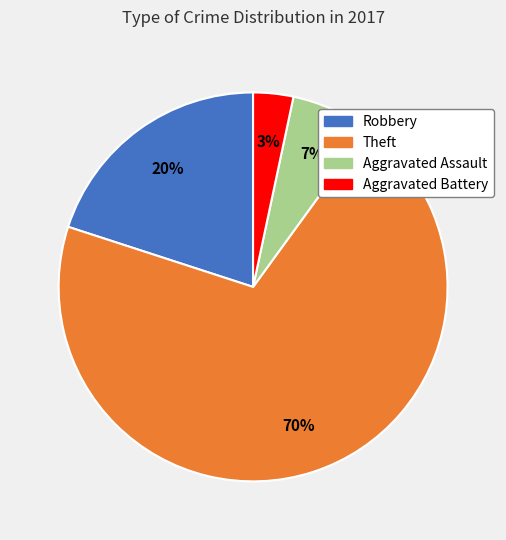

To the nearest percent, what percentage of the pie is Theft?

70%